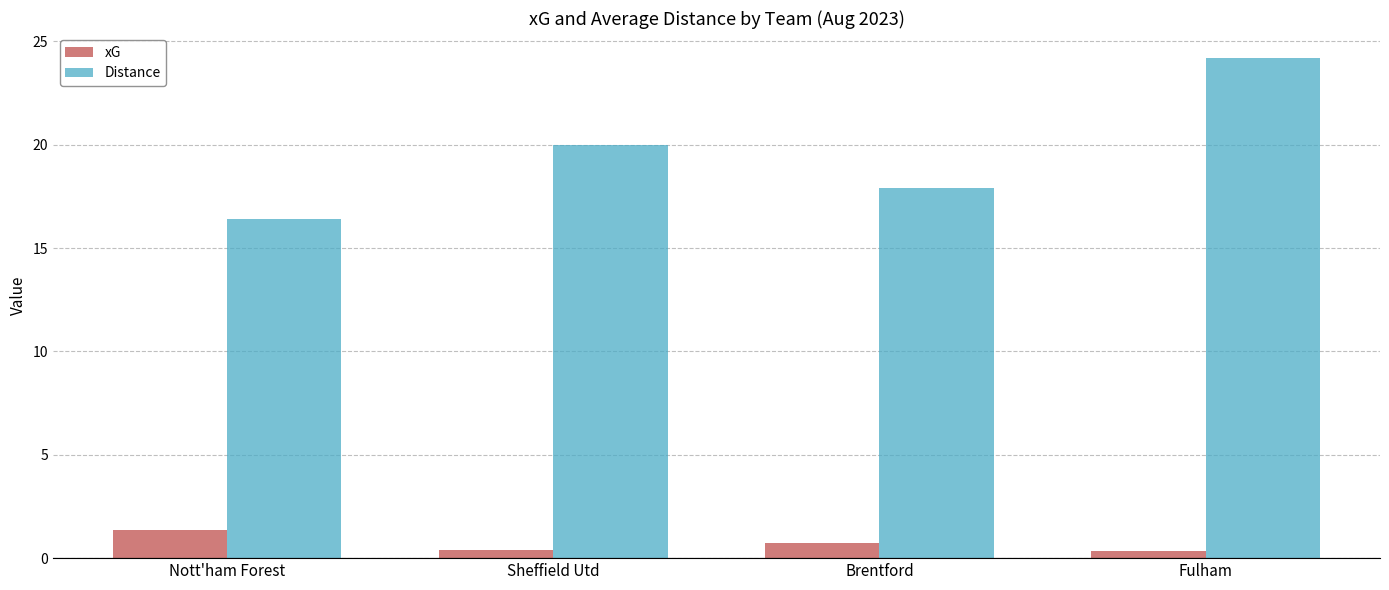

True or false: xG has a value of 2.3 at Nott'ham Forest.

False